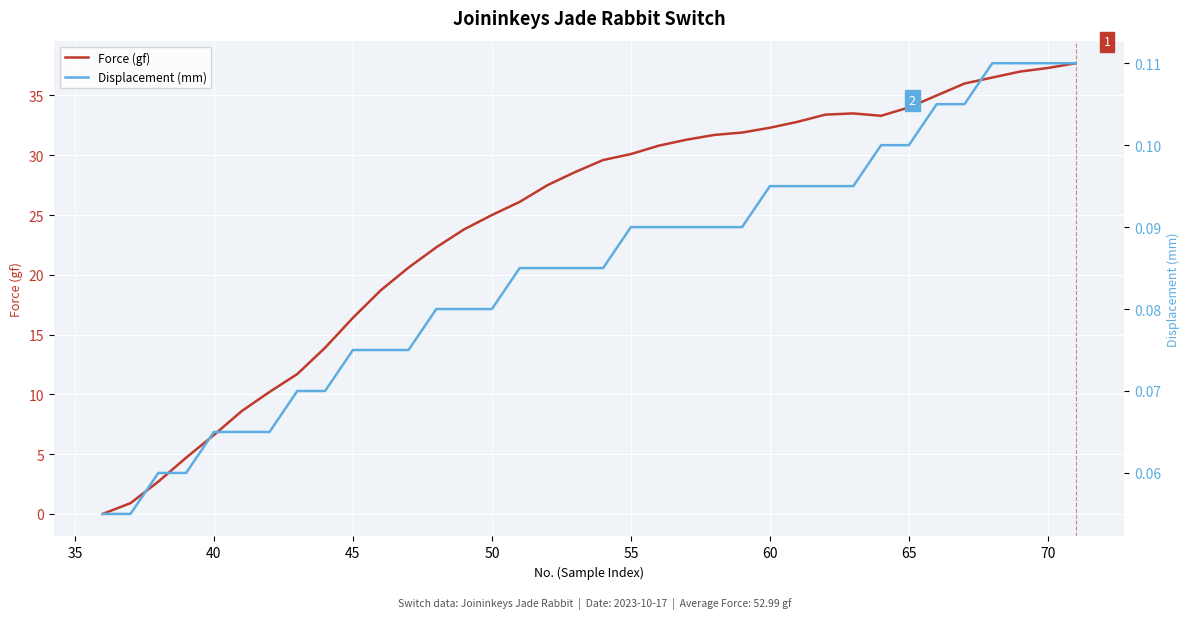

True or false: Force (gf) has a value of 53.8 at 65.

False